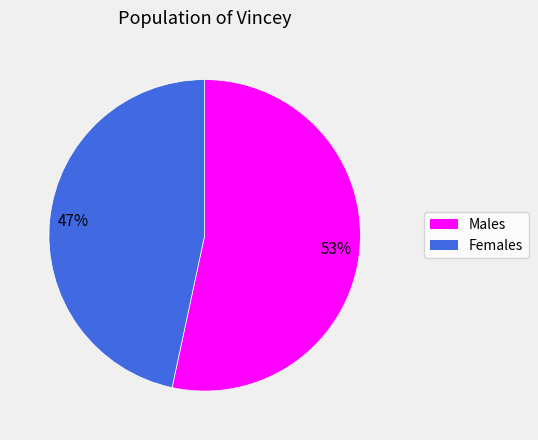

Does any single category account for the majority?

Yes